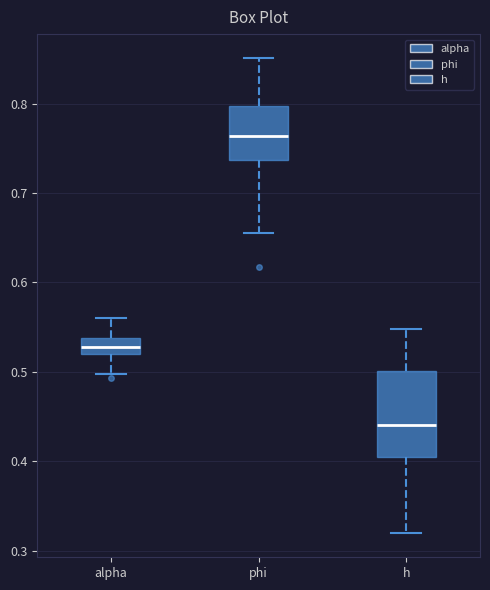

Which box's median line is the highest?

phi